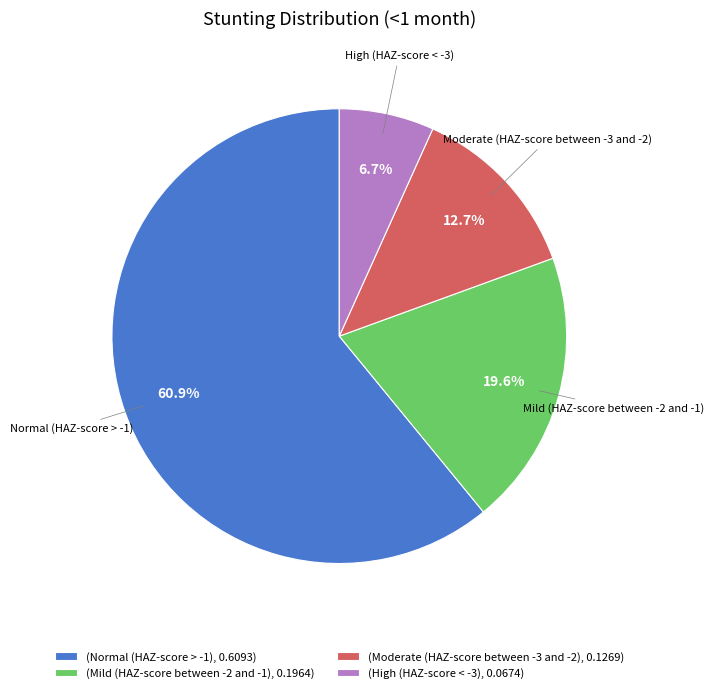

To the nearest percent, what portion does Moderate (HAZ-score between -3 and -2) represent?

13%